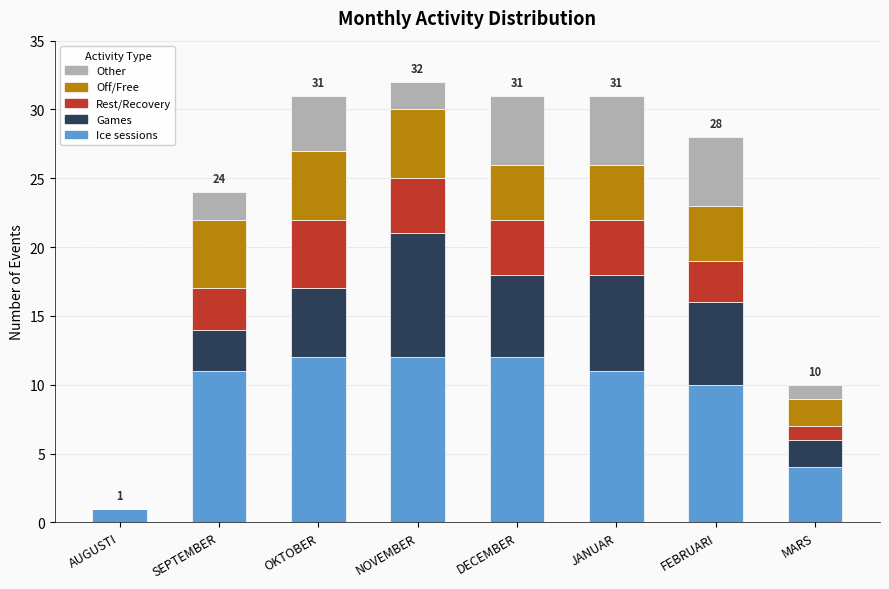

What is the sum of the Ice sessions values at JANUAR and OKTOBER?

23